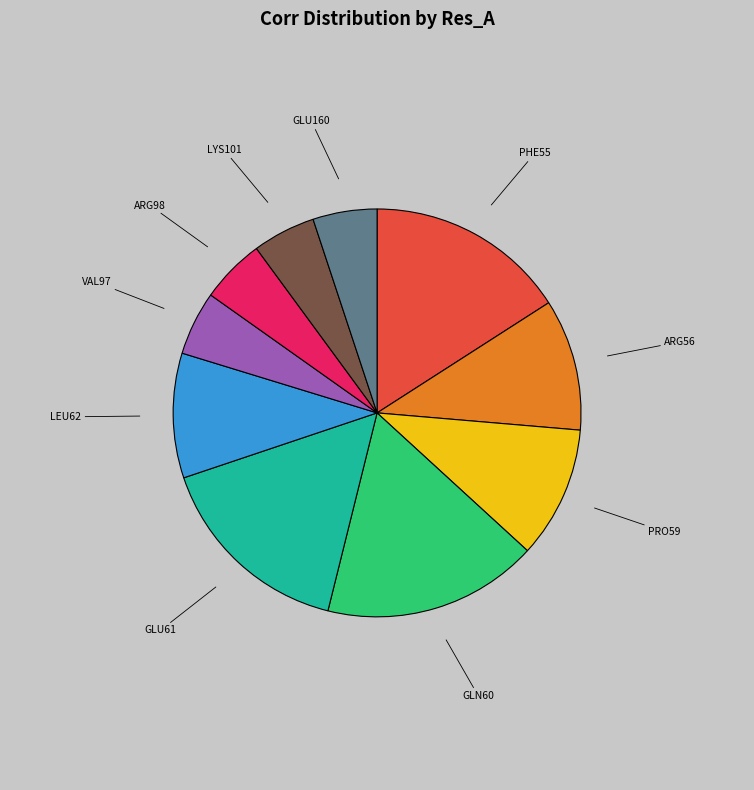

Is there any slice that represents more than half of the pie?

No